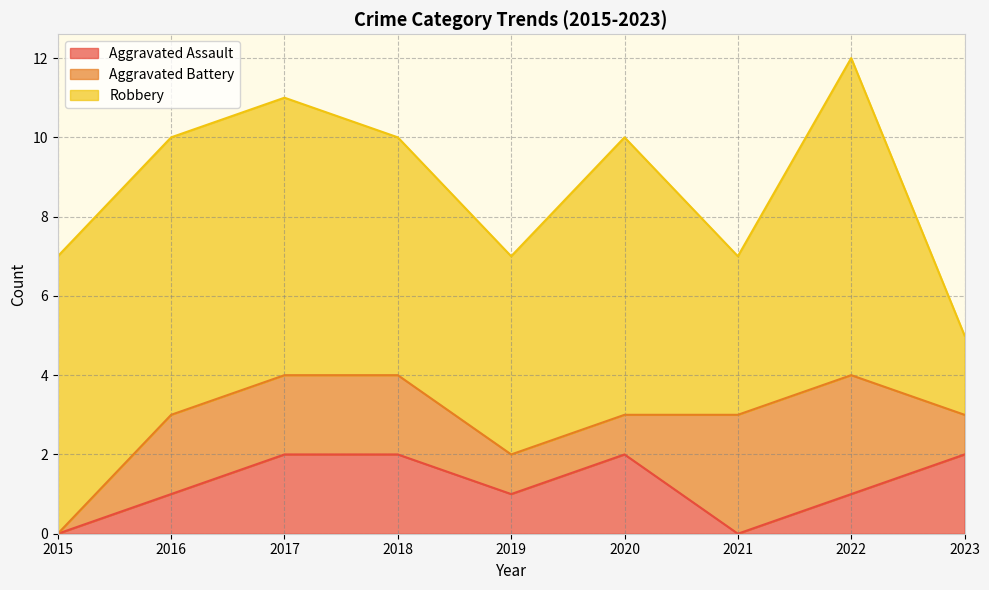

Which has a higher value, 2022 or 2023?

2023